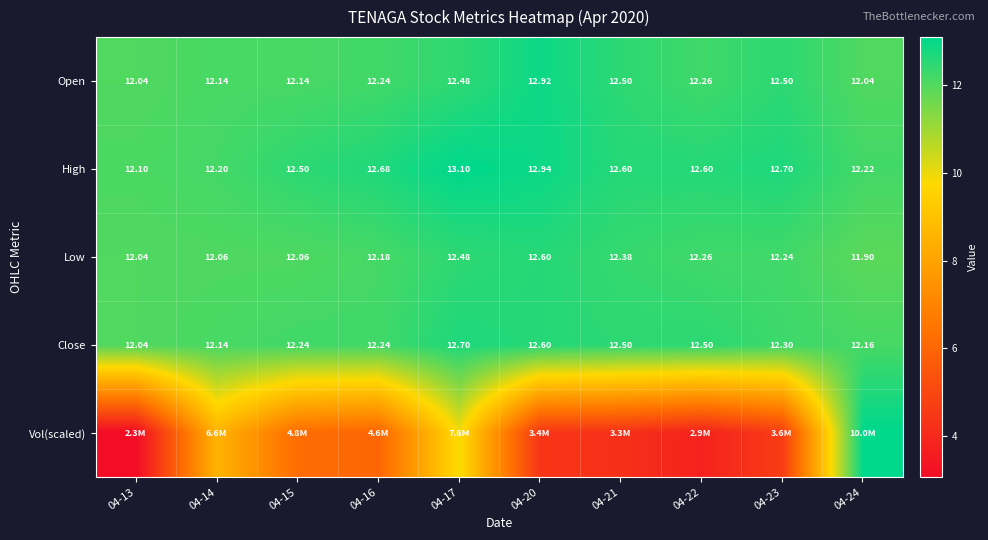

What is the difference between the Low values at 04-22 and 04-13?

0.2